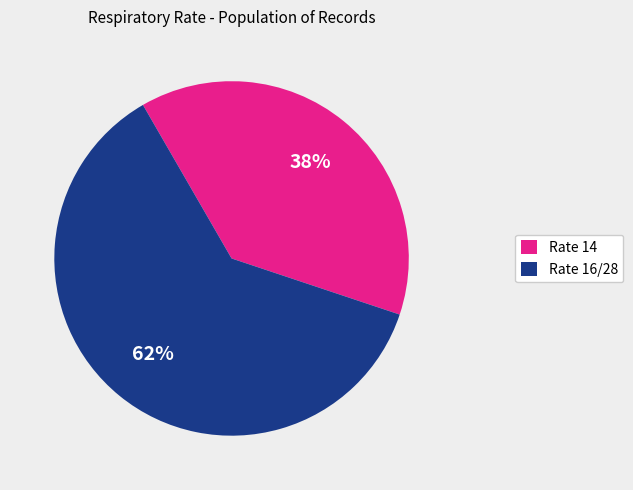

What is the largest slice in the pie chart?

Rate 16/28